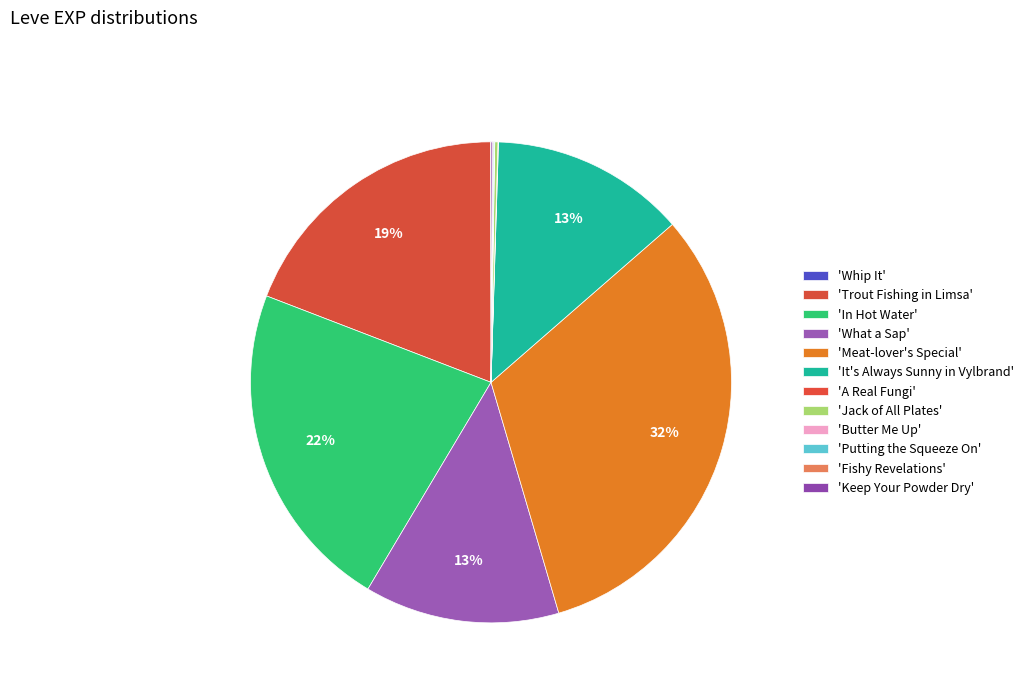

How many slices are in this pie chart?

12